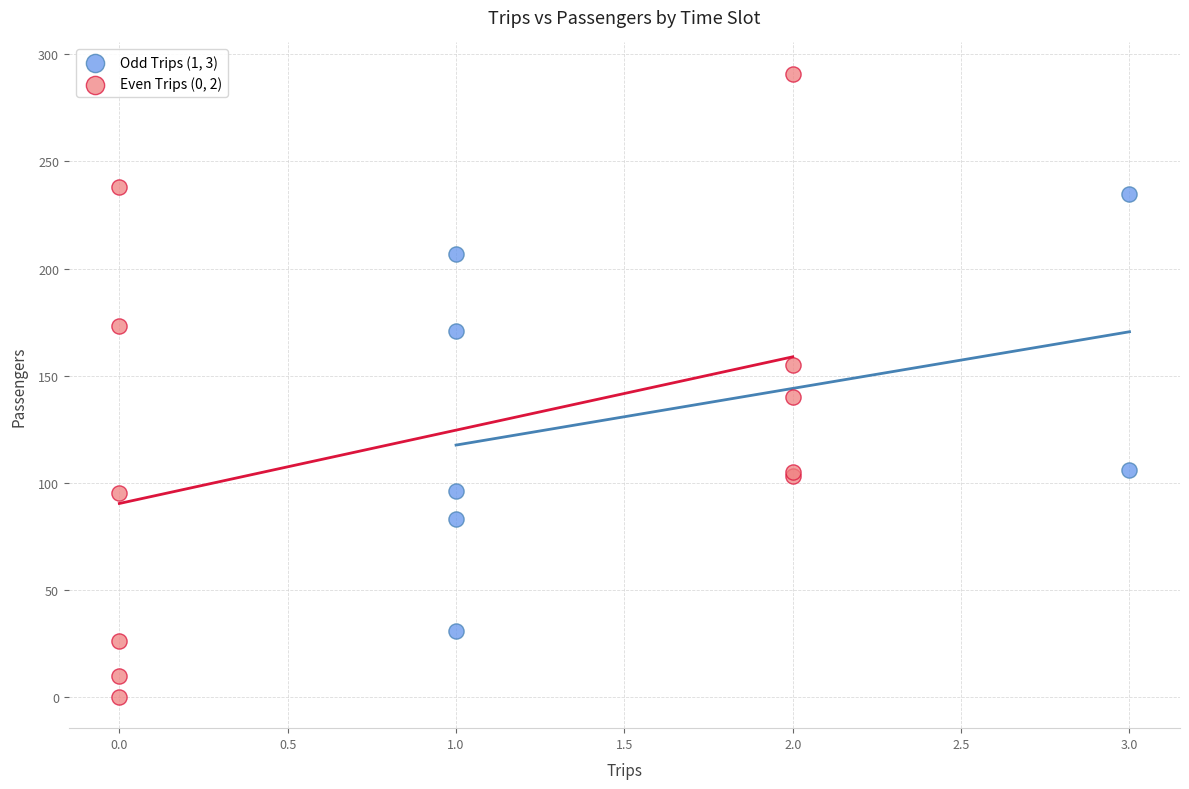

What are all the series names shown in the legend?

Odd Trips (1, 3), Even Trips (0, 2)